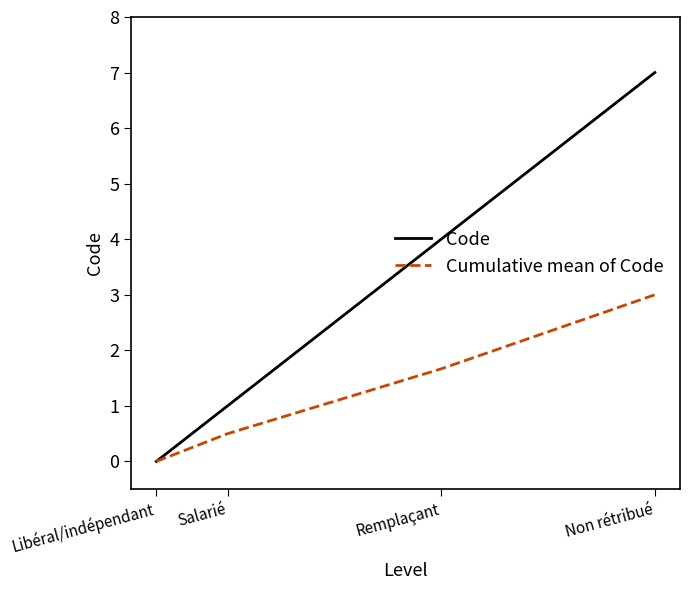

At which category is the sum across all series the highest?

Non rétribué